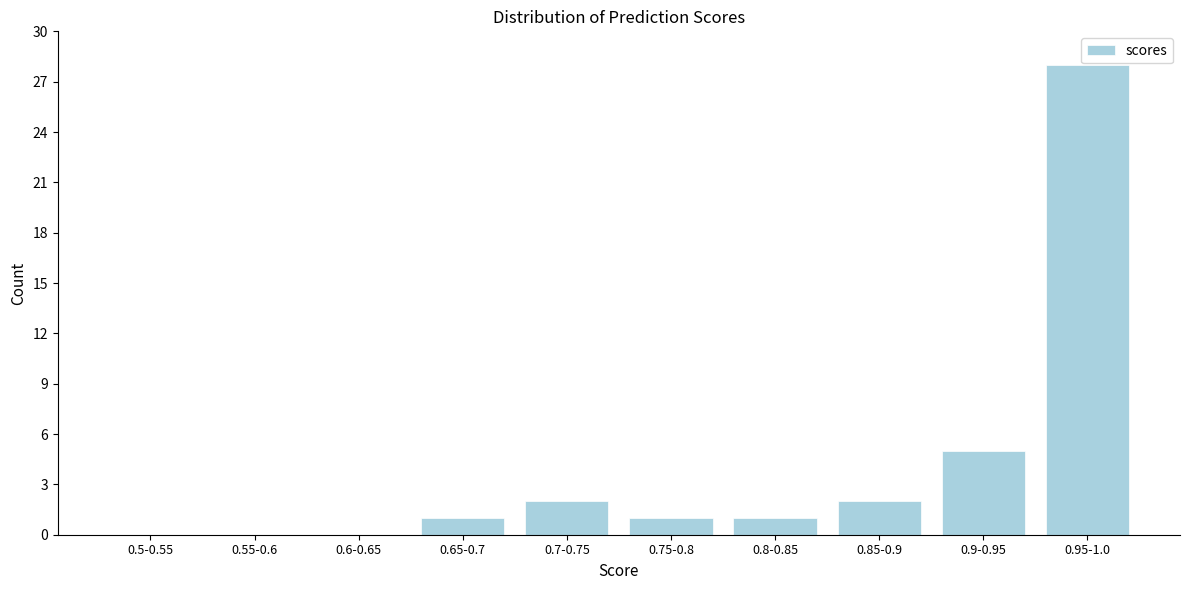

Reading left to right, what are all the values shown in this chart?

0.5-0.55=0	0.55-0.6=0	0.6-0.65=0	0.65-0.7=1	0.7-0.75=2	0.75-0.8=1	0.8-0.85=1	0.85-0.9=2	0.9-0.95=5	0.95-1.0=28